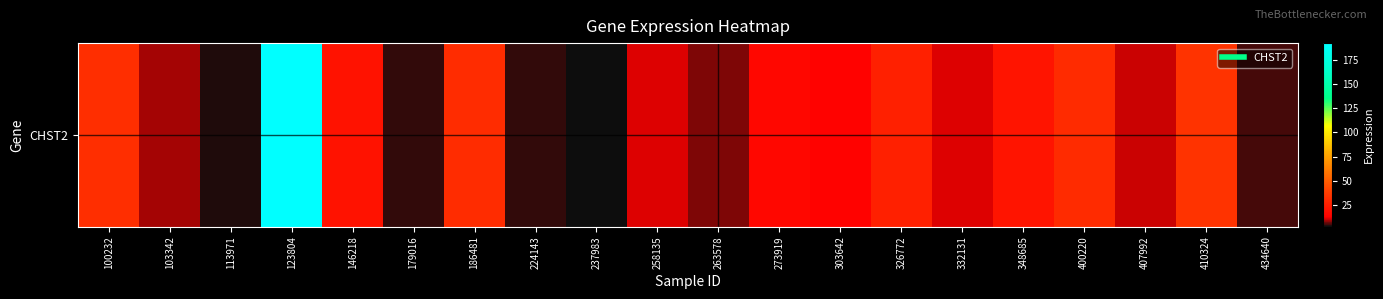

What is the sum of the values at 434640 and 103342?

13.2